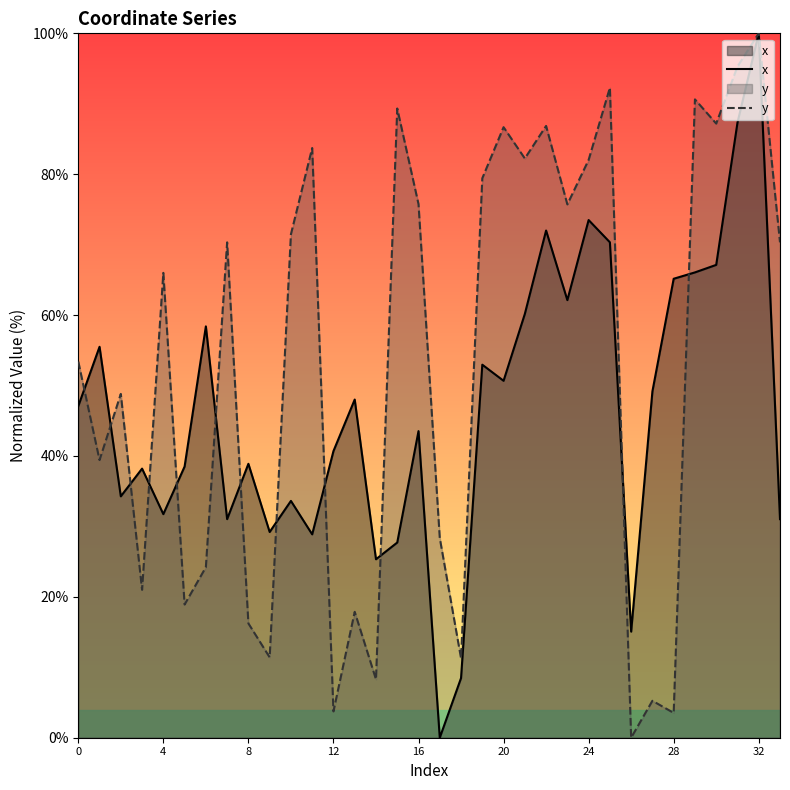

At which category does the chart reach its peak across all series?

32